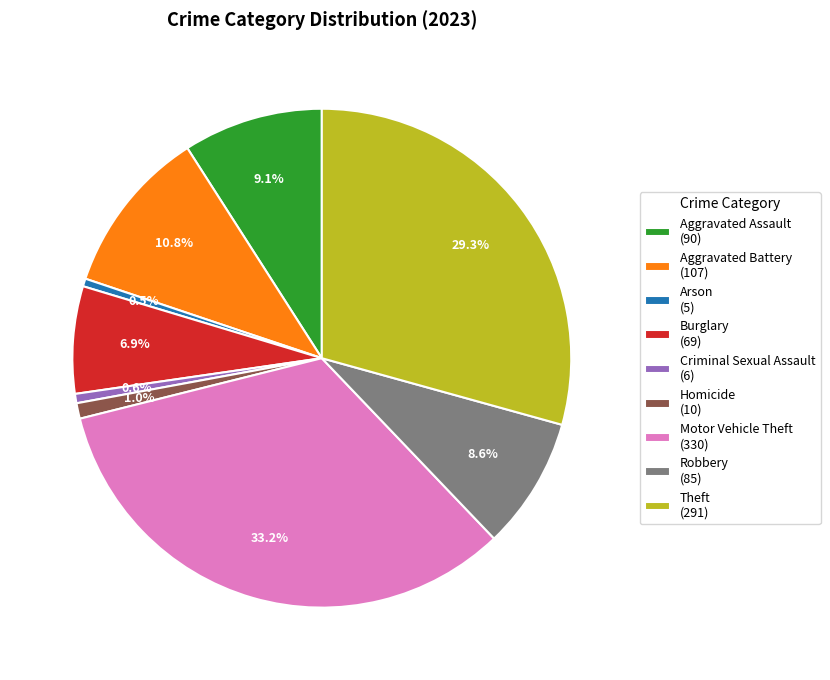

Approximately how many times larger is the value at Motor Vehicle Theft (330) compared to Theft (291)?

1.1